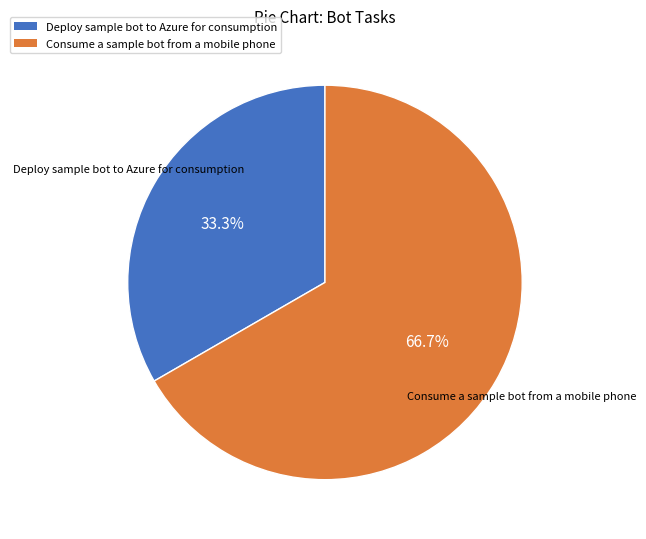

Is it true that Consume a sample bot from a mobile phone is 81% of the pie?

False